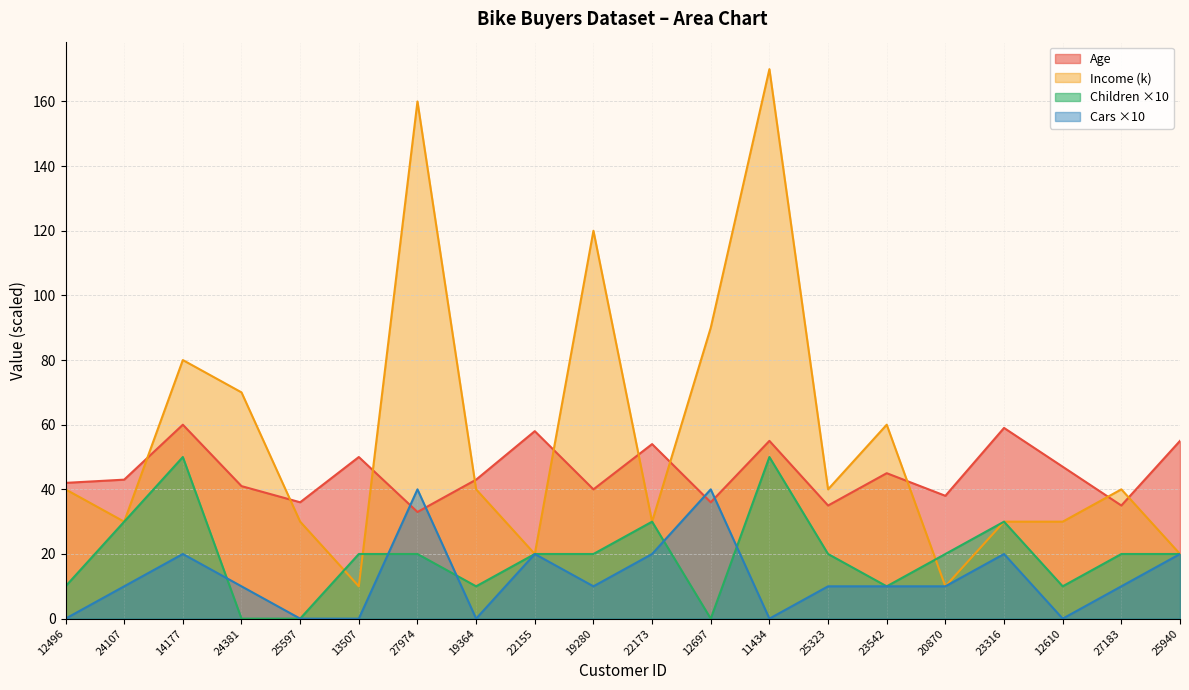

Does the chart have visible grid lines?

Yes